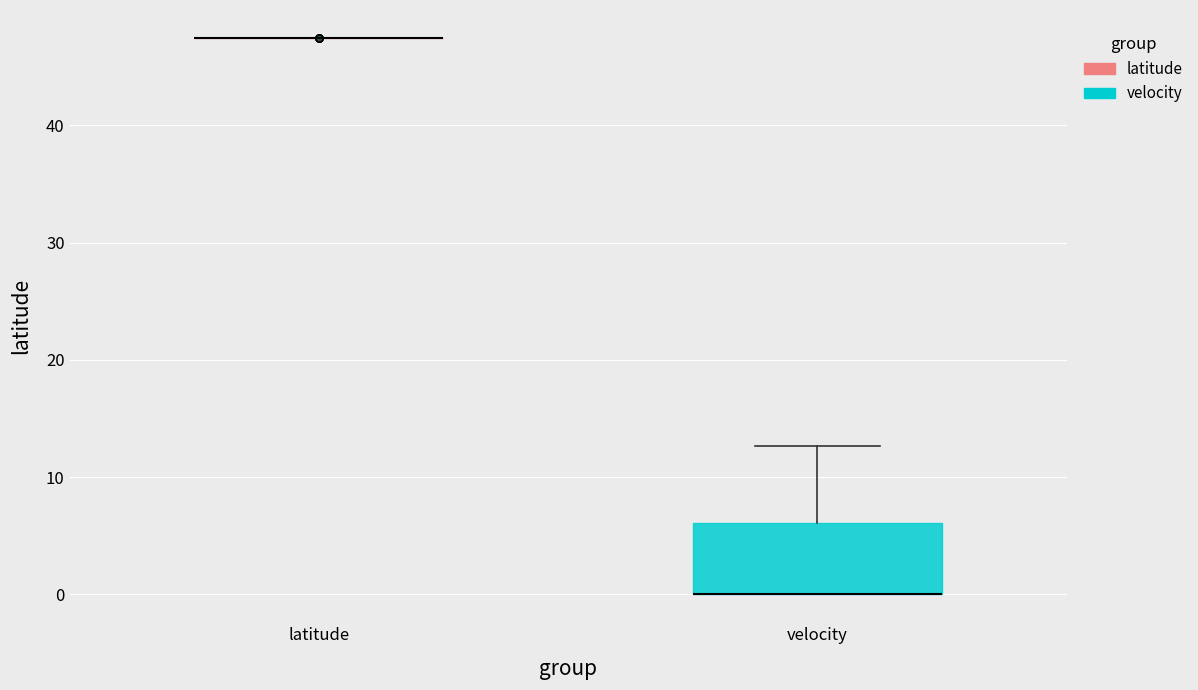

Reading left to right, transcribe this box plot: for each box, give where its median line is, the range the box spans, and where its two whiskers end, as read against the y-axis. The values are not printed on the chart, so give them approximately, as read against the axis.

latitude: box collapsed to a line at 47, whiskers 47 to 47
velocity: median 0 (drawn on the box's lower edge), box 0 to 6, whiskers 0 to 13